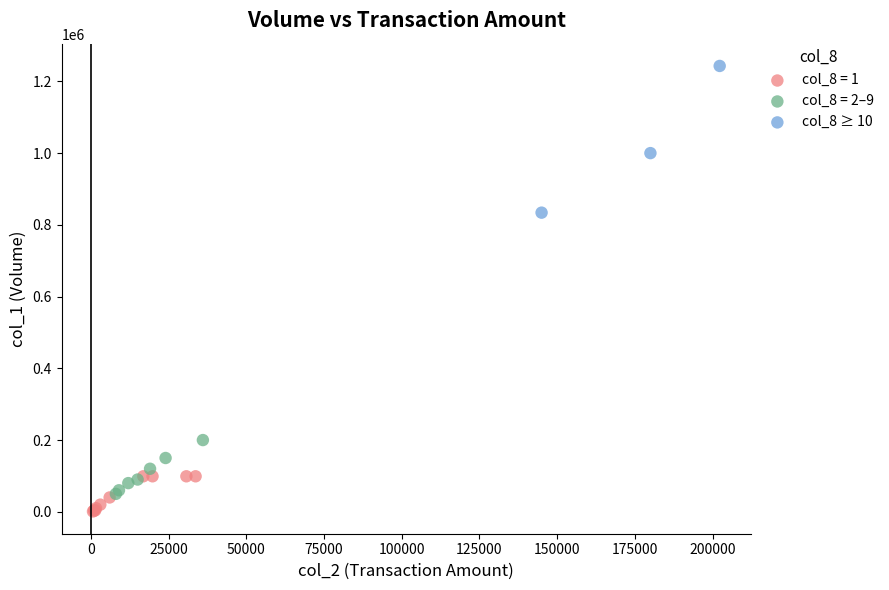

Which series has the largest Y range (max minus min)?

col_8 ≥ 10